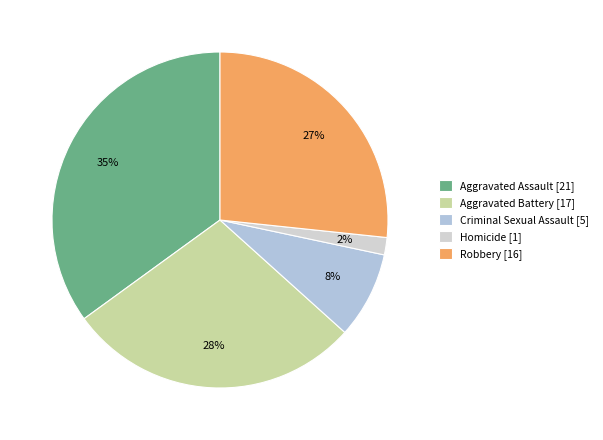

Approximately how many times larger is the value at Criminal Sexual Assault compared to Aggravated Assault?

0.2